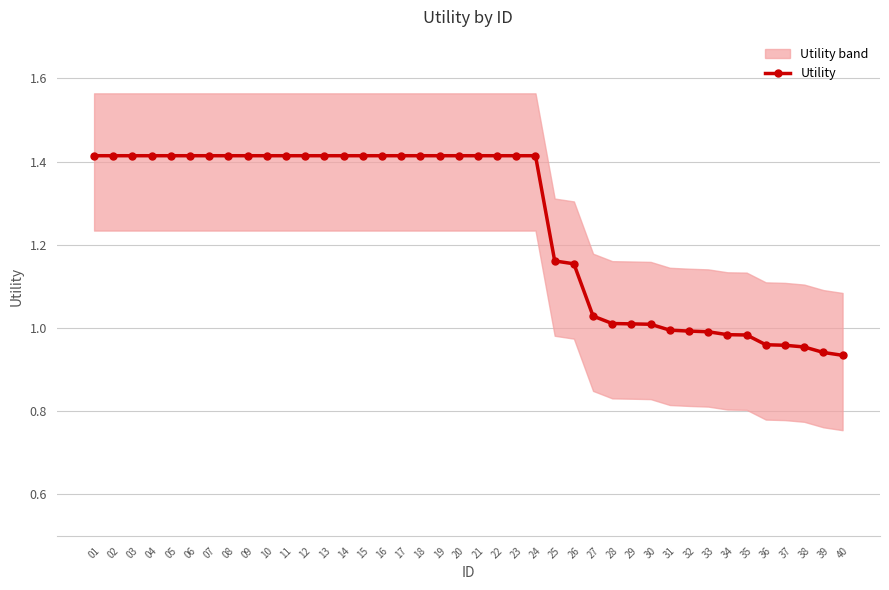

Rank the categories by value from lowest to highest.

40, 39, 38, 37, 36, 35, 34, 33, 32, 31, 30, 29, 28, 27, 26, 25, 01, 02, 03, 04, 05, 06, 07, 08, 09, 10, 11, 12, 13, 14, 15, 16, 17, 18, 19, 20, 21, 22, 23, 24